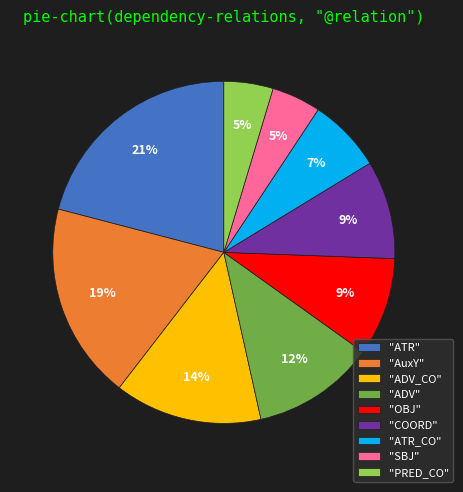

Which slice is the largest?

"ATR"